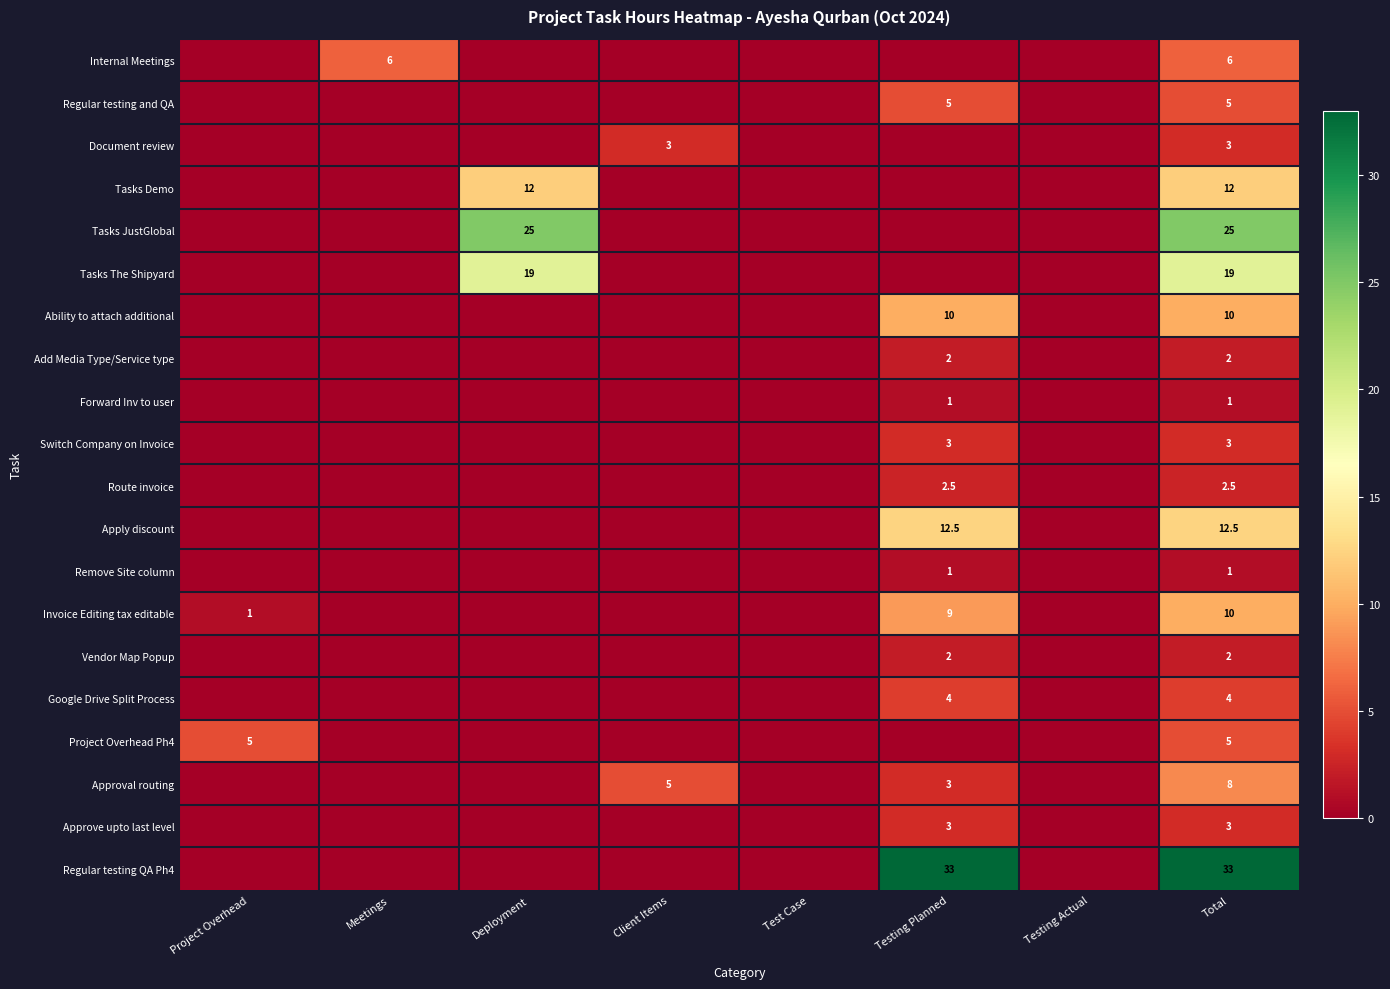

Is it true that Ability to attach additional equals 16.9 at Testing Planned?

False